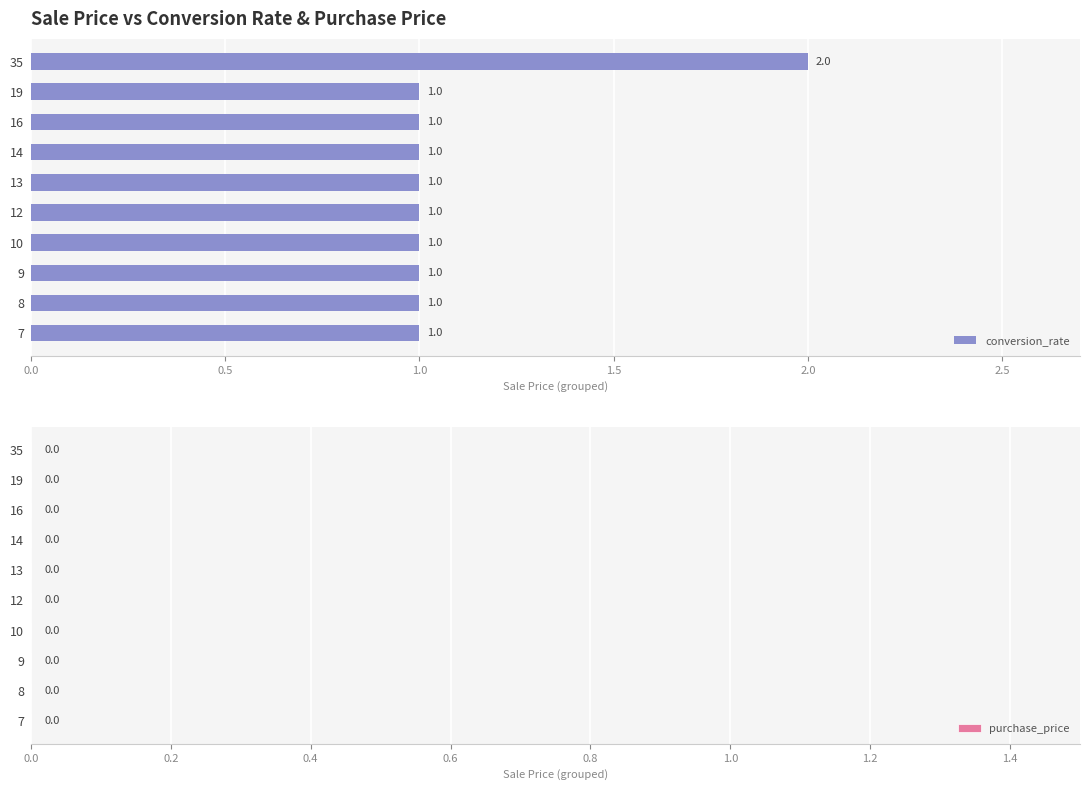

What is the smallest value displayed?

1